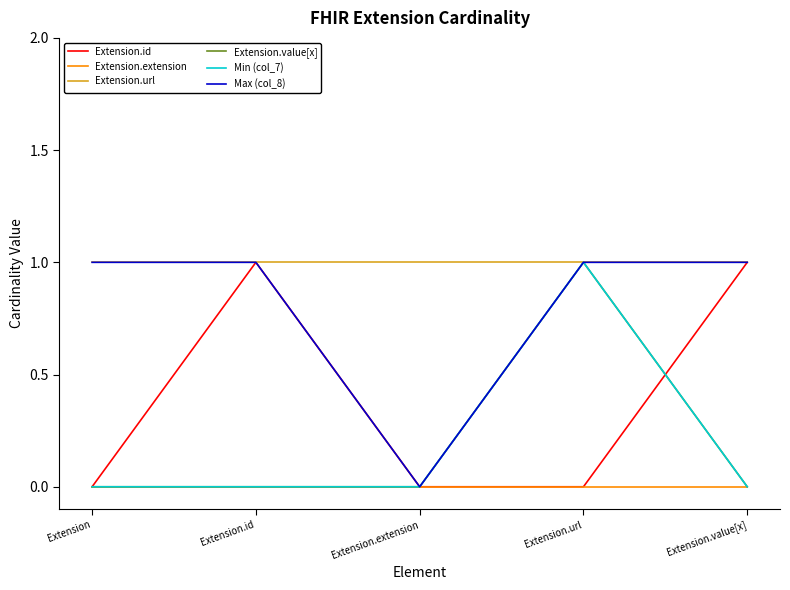

Is this an area chart (filled region under the line)?

No